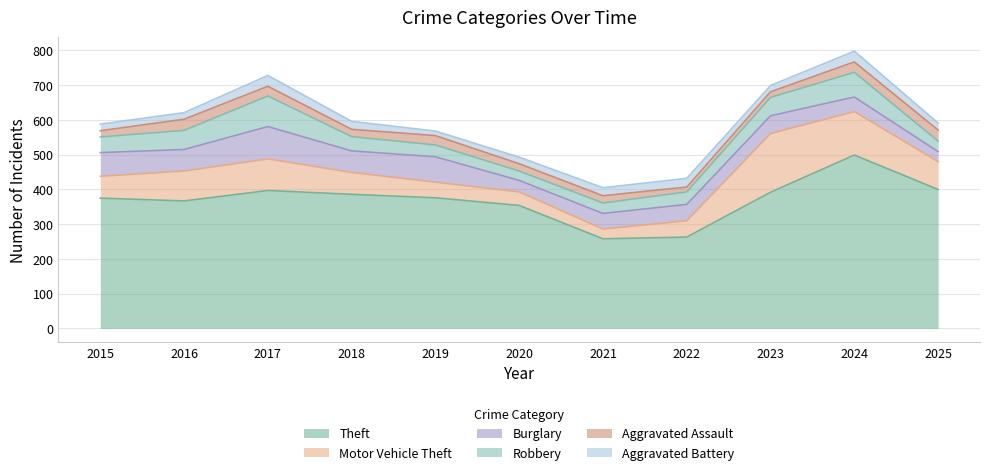

What is the total value across all series at 2023?

699